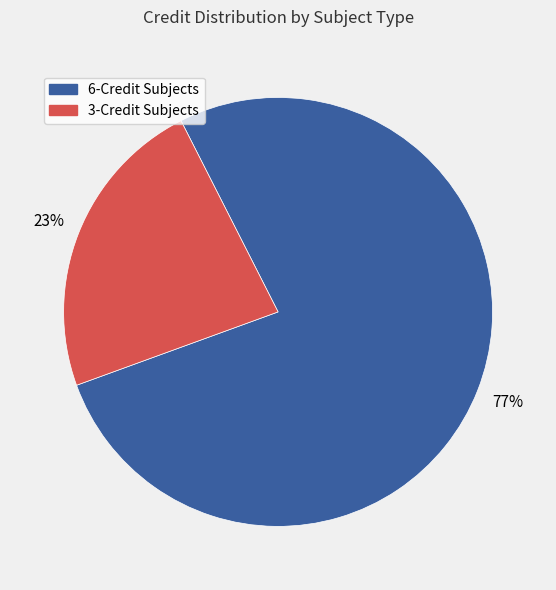

To the nearest percent, what is the difference between the largest and smallest slice percentages?

54%